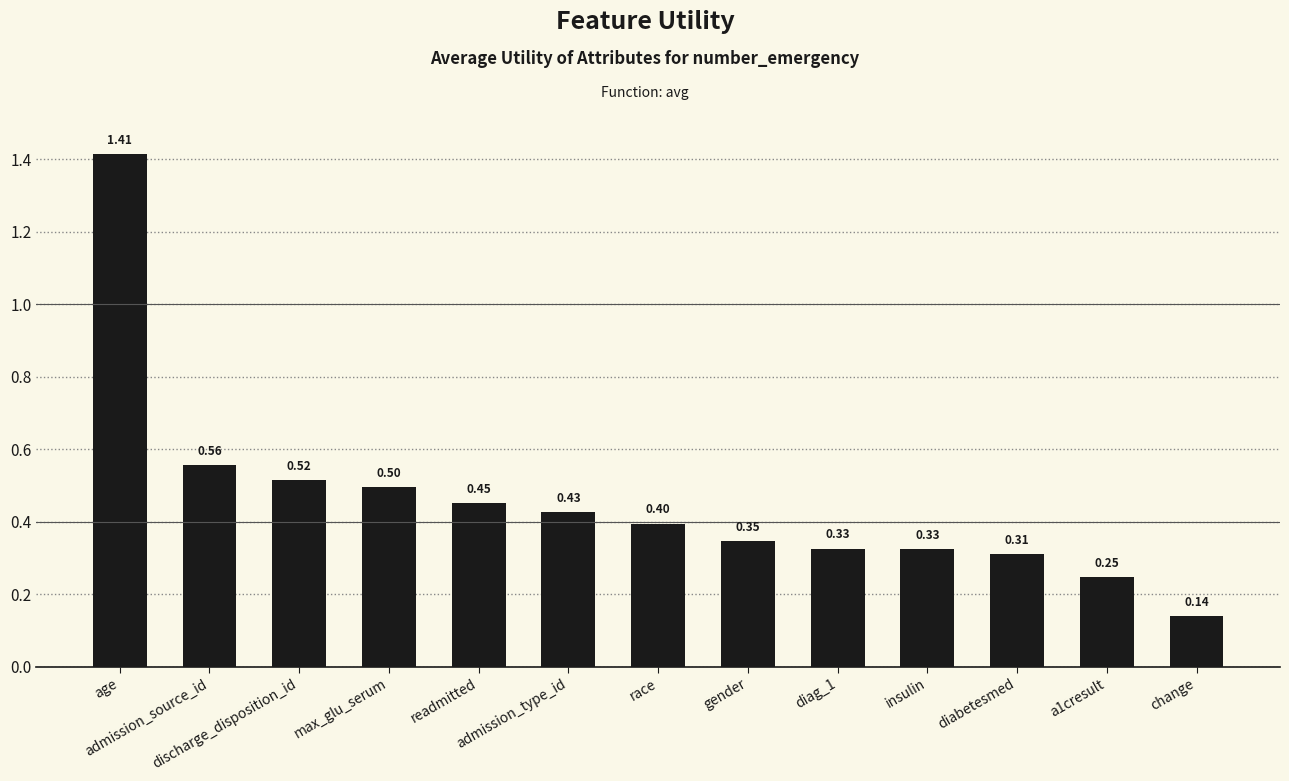

What is the difference between the maximum and minimum values?

1.3